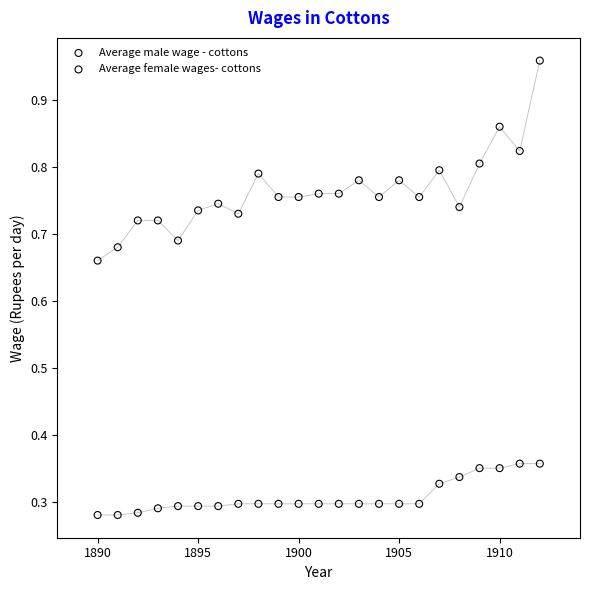

Across all data points, what is the range of X values (max minus min)?

22.0